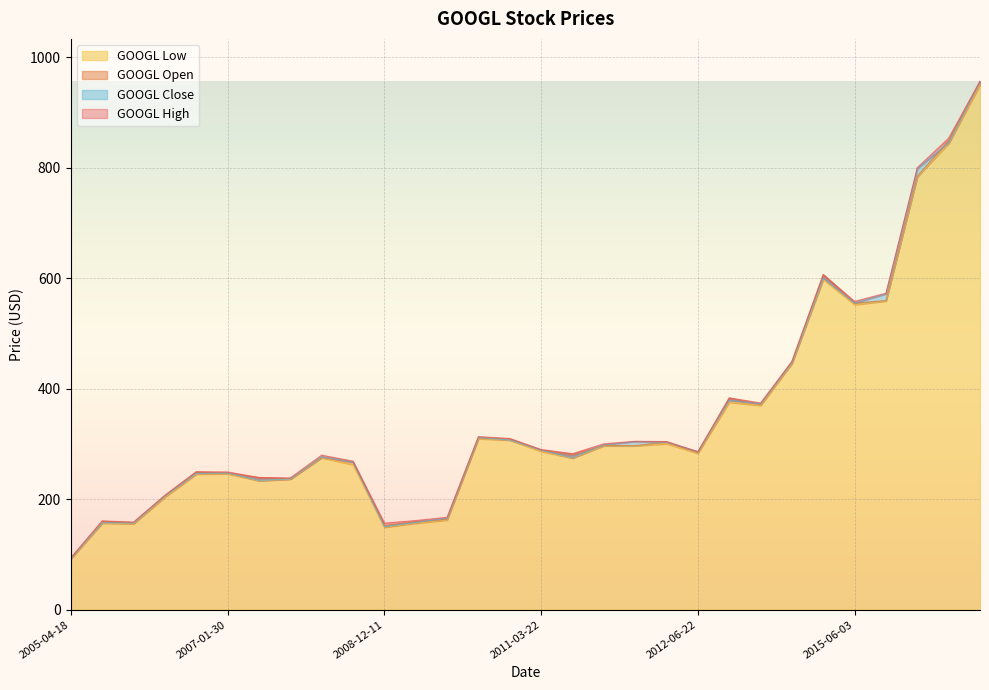

Which has a higher value, 2017-04-06 or 2007-04-17?

2017-04-06